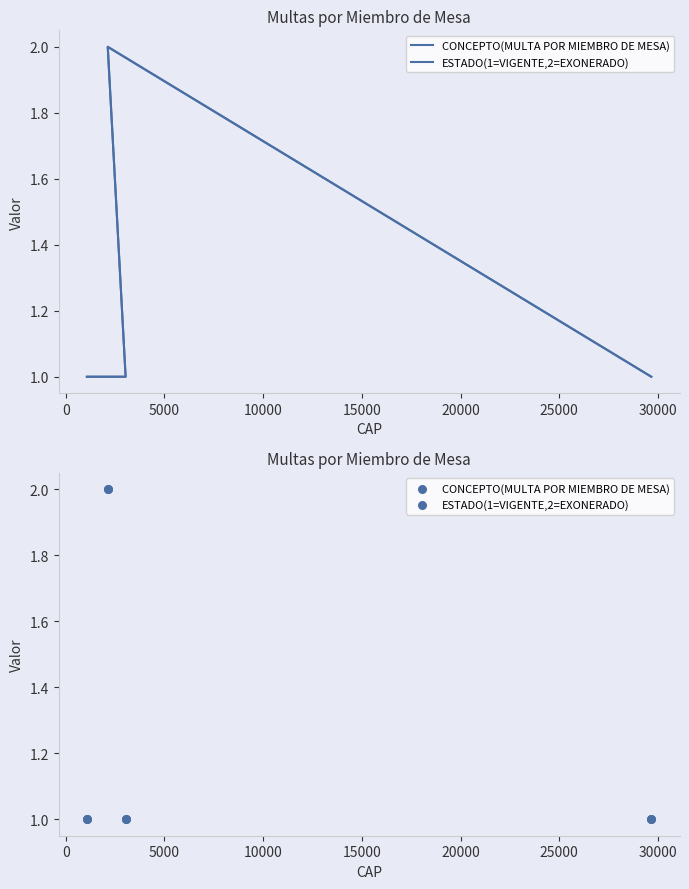

Which series reaches the maximum Y coordinate?

CONCEPTO(MULTA POR MIEMBRO DE MESA)